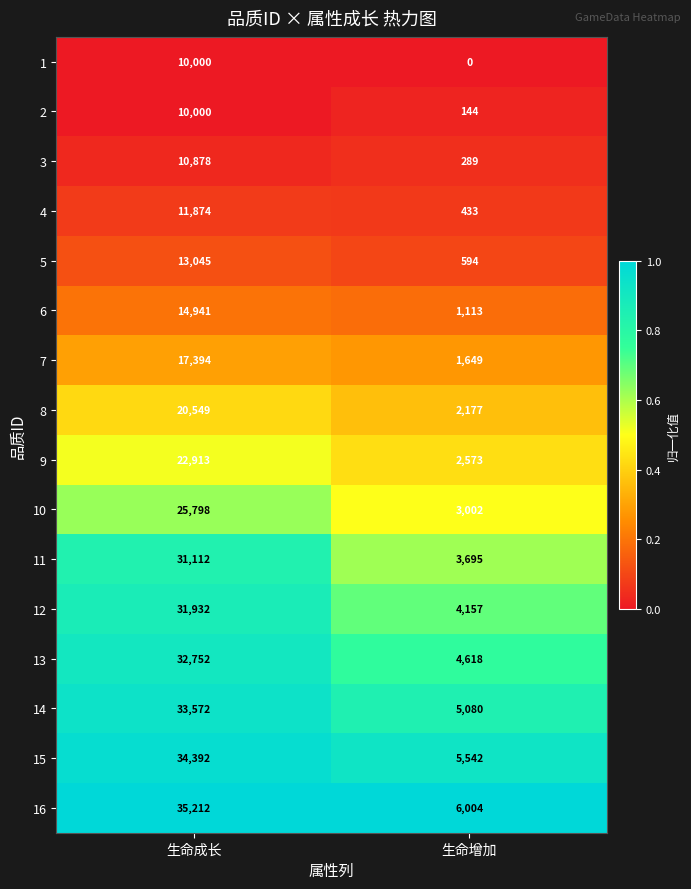

Which series has the largest total across all categories?

16